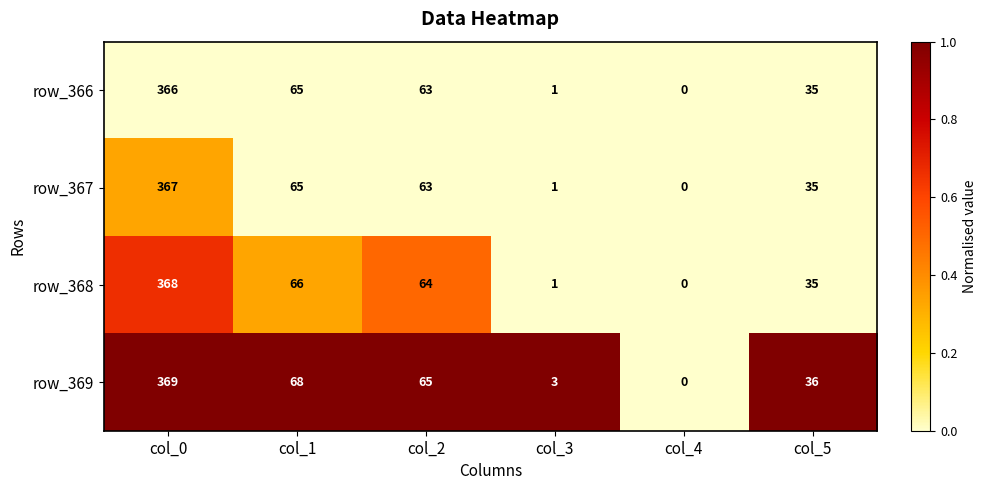

Between col_0 and col_3, which series saw the biggest shift?

row_368